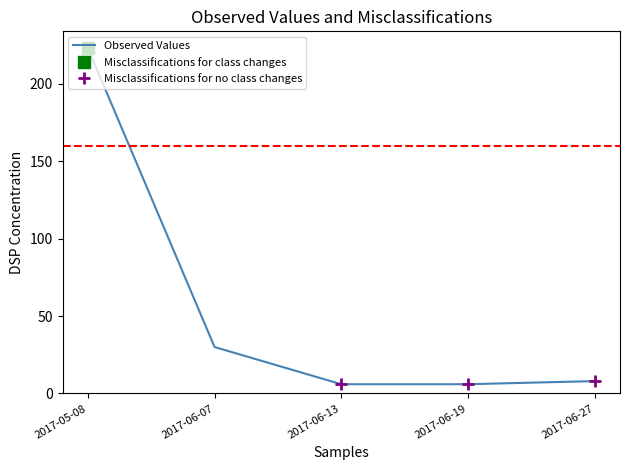

What is the value of the 4th point from the left?

6